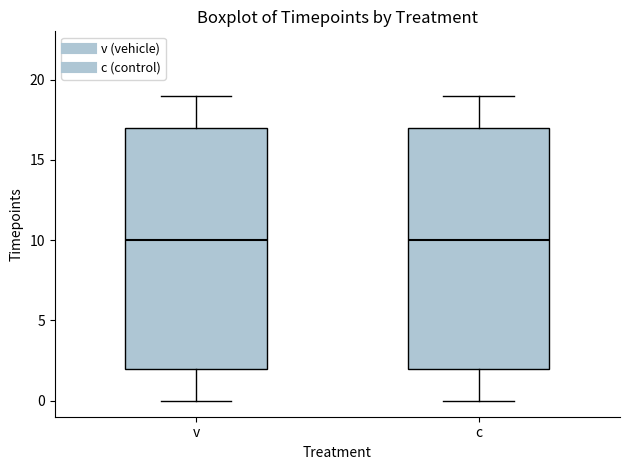

Reading left to right, read every box against the y-axis: the position of its median line, the range the box covers, and the ends of its whiskers. The values are not printed on the chart, so give them approximately, as read against the axis.

v: median 10, box 2 to 17, whiskers 0 to 19
c: median 10, box 2 to 17, whiskers 0 to 19